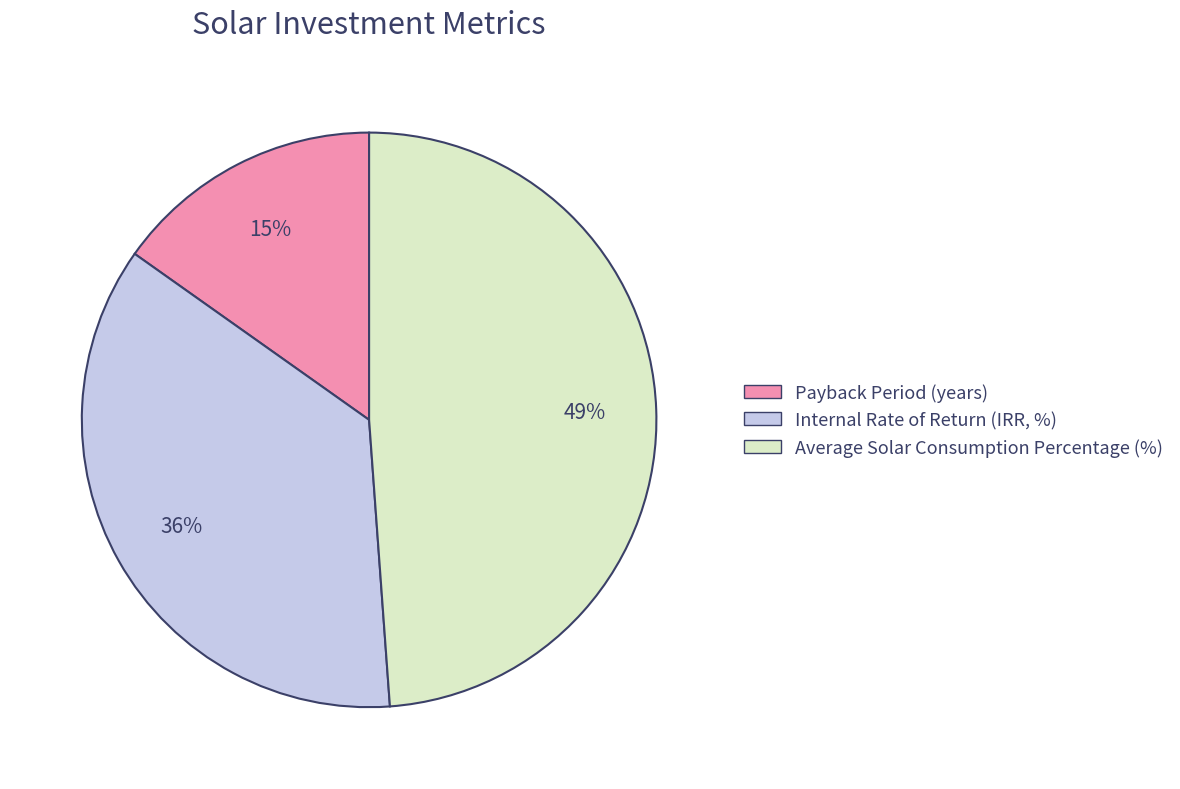

To the nearest percent, what is the average slice percentage?

33%